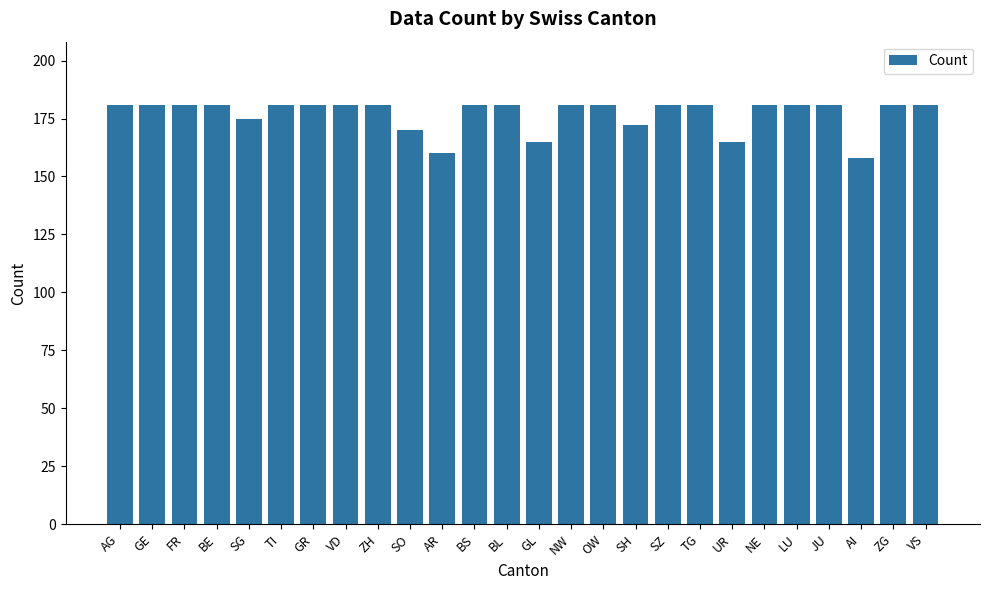

What is the sum of all values?

4604